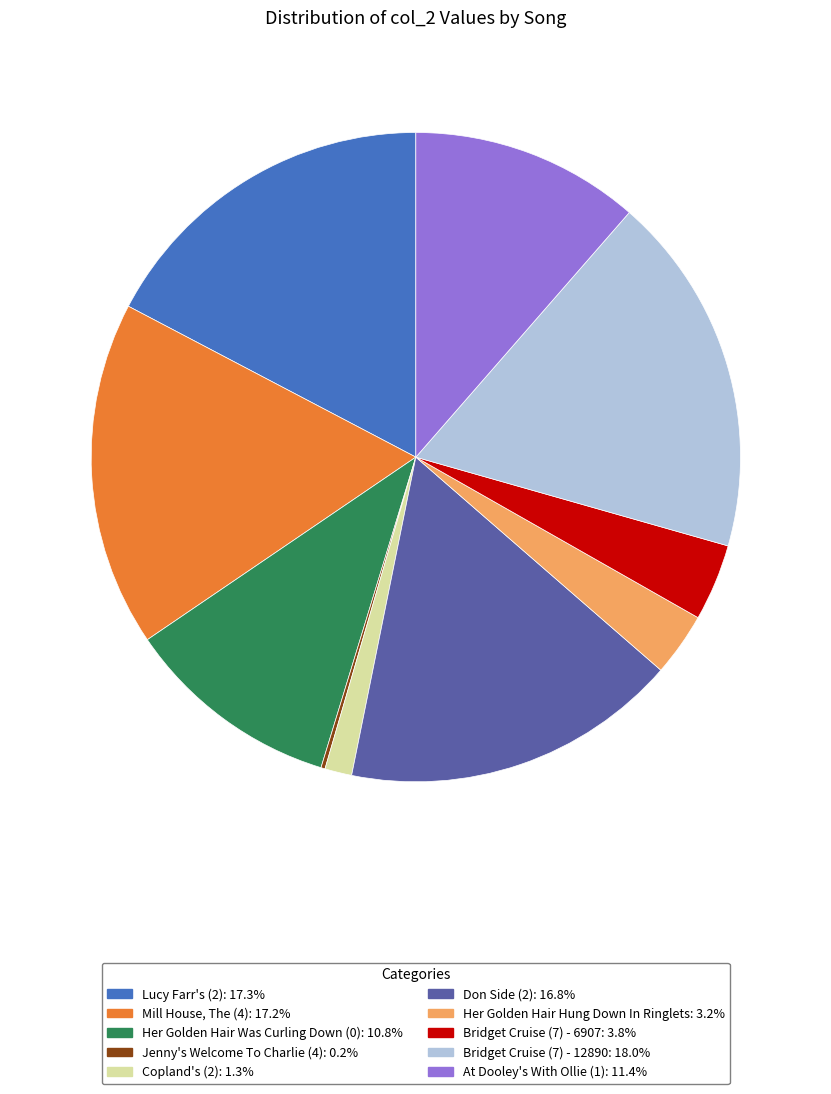

Between Her Golden Hair Hung Down In Ringlets and Copland's (2), which is larger?

Her Golden Hair Hung Down In Ringlets